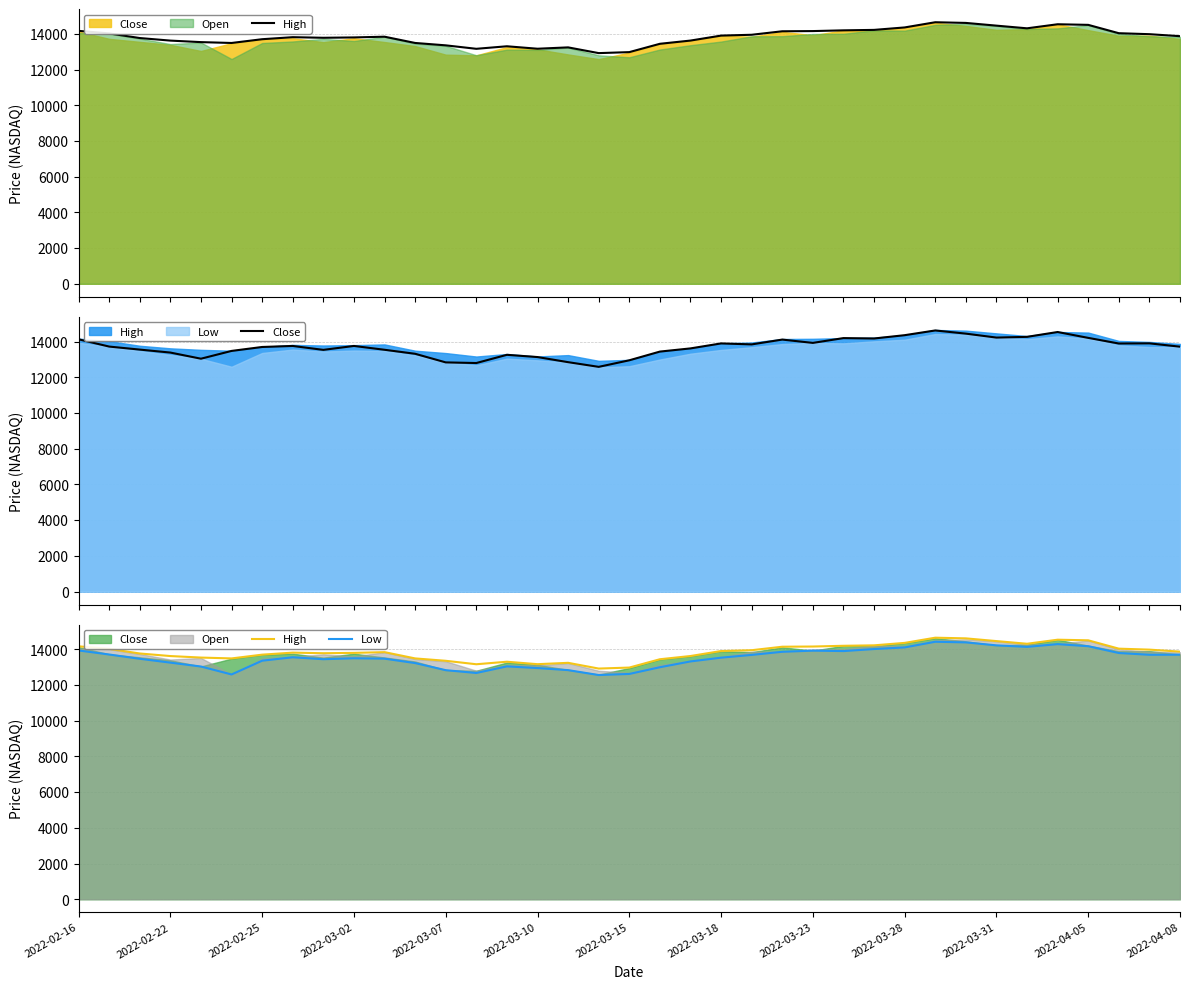

What is the sum of the Low values at 22 and 33?

27851.7